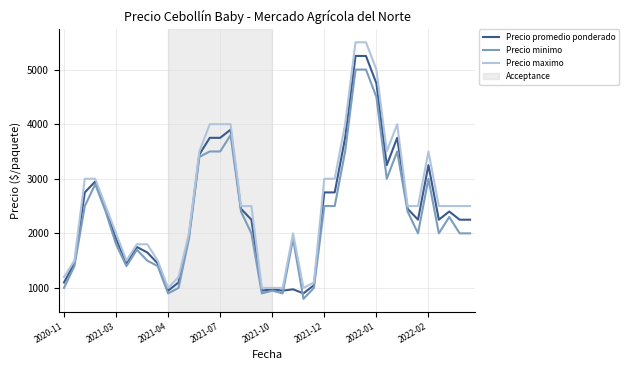

What is the maximum value shown in the chart?

5500